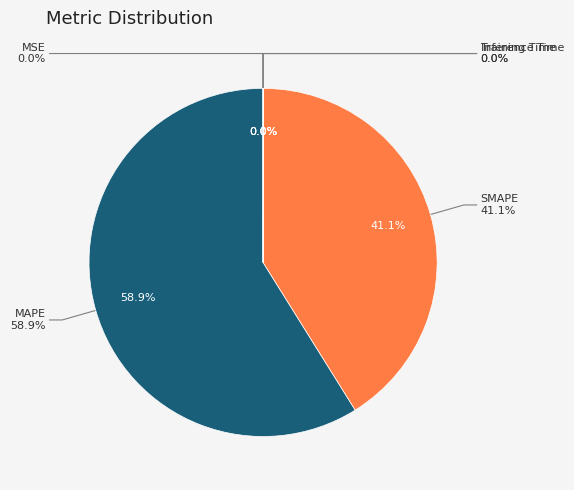

The SMAPE slice represents 31% of the pie. True or false?

False